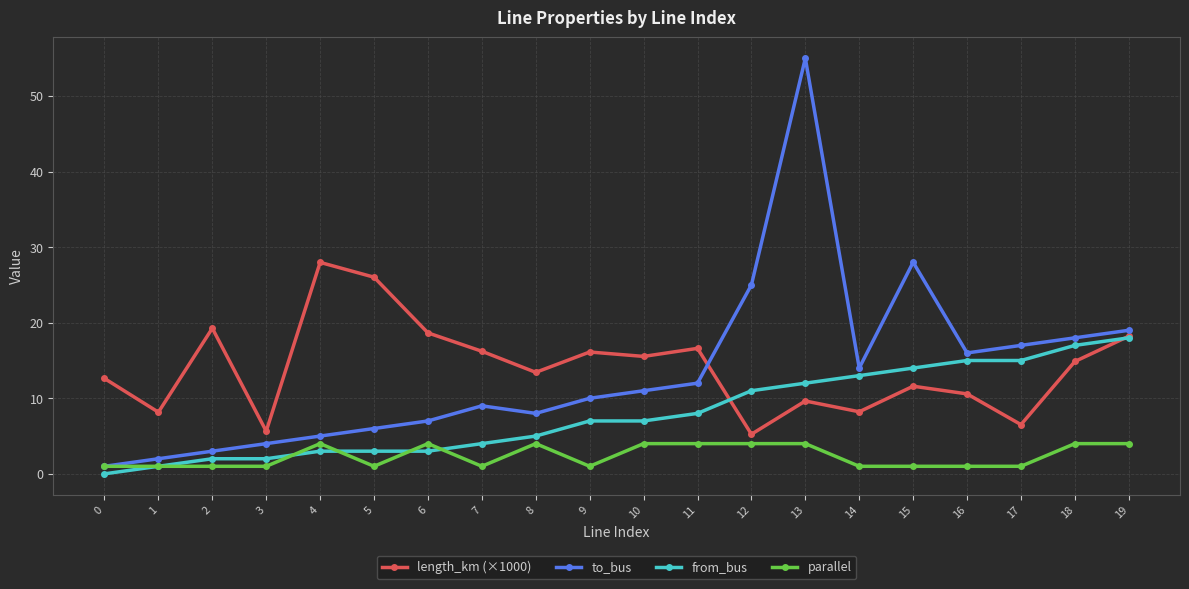

What is the sum of all parallel values?

47.0